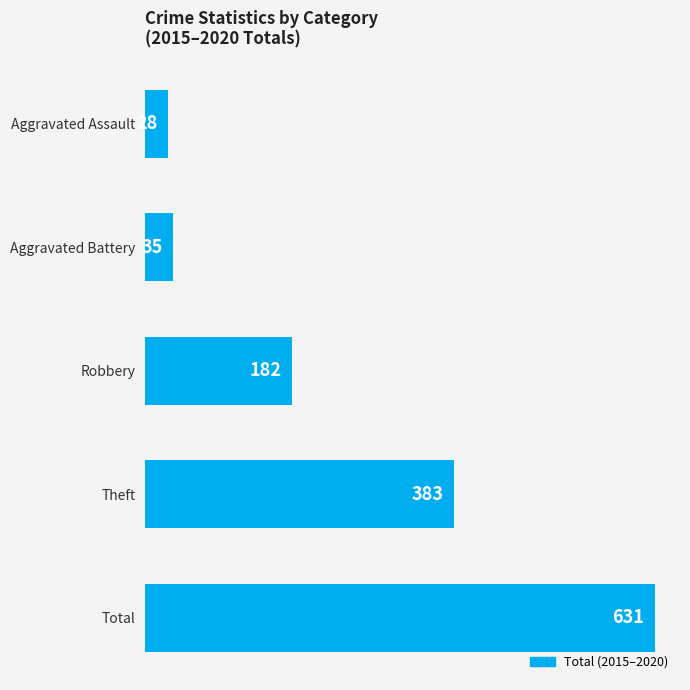

What is the difference between the maximum and minimum values?

603